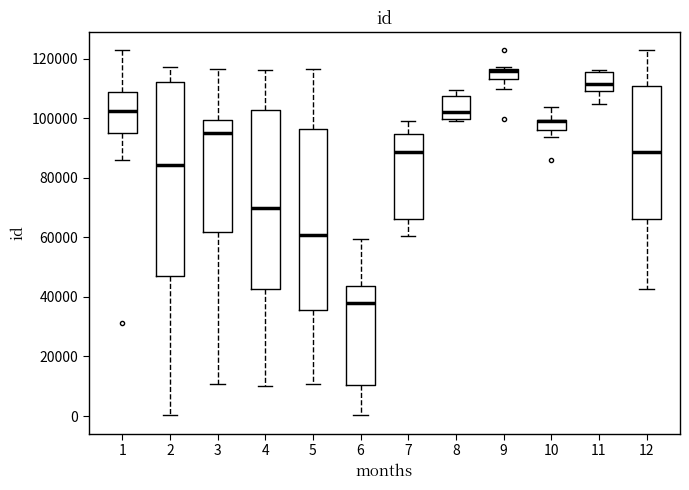

Where is the upper edge of the box at x = 9 on the y-axis? The values are not printed on the chart, so give them approximately, as read against the axis.

116000